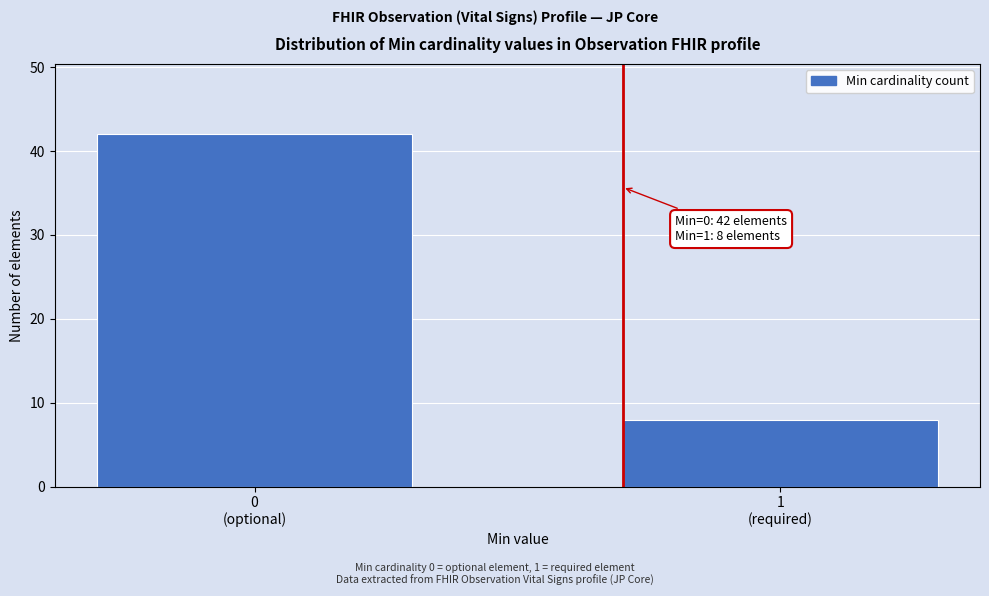

Reading left to right, transcribe all the data shown in this chart.

42	8